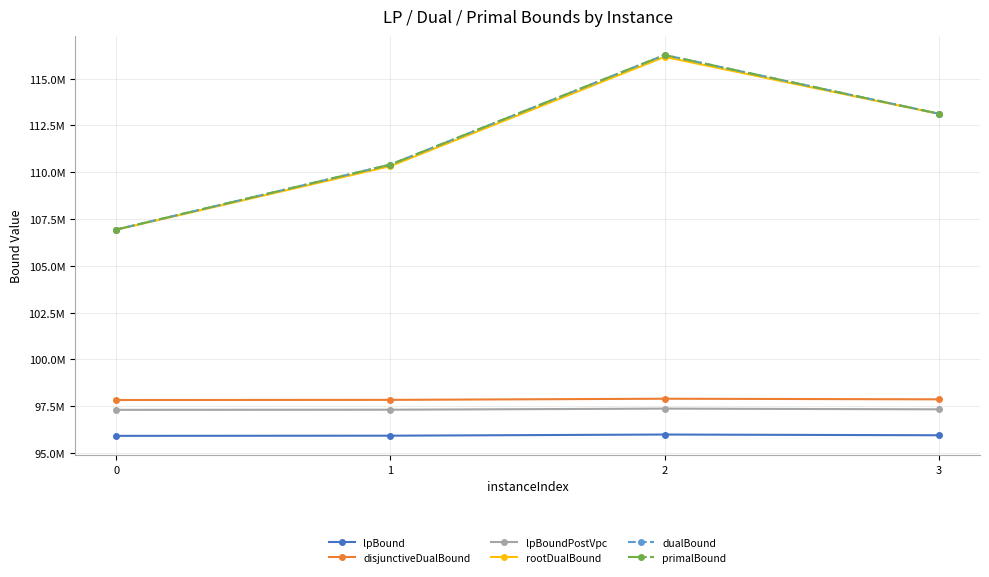

Does the chart display data point markers on the line(s)?

Yes